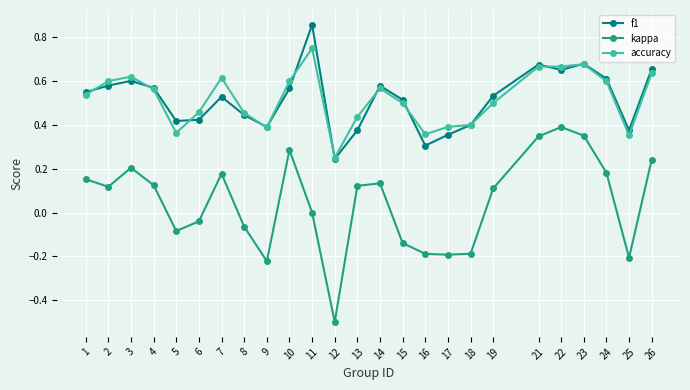

What is the total value across all series at 10?

1.5